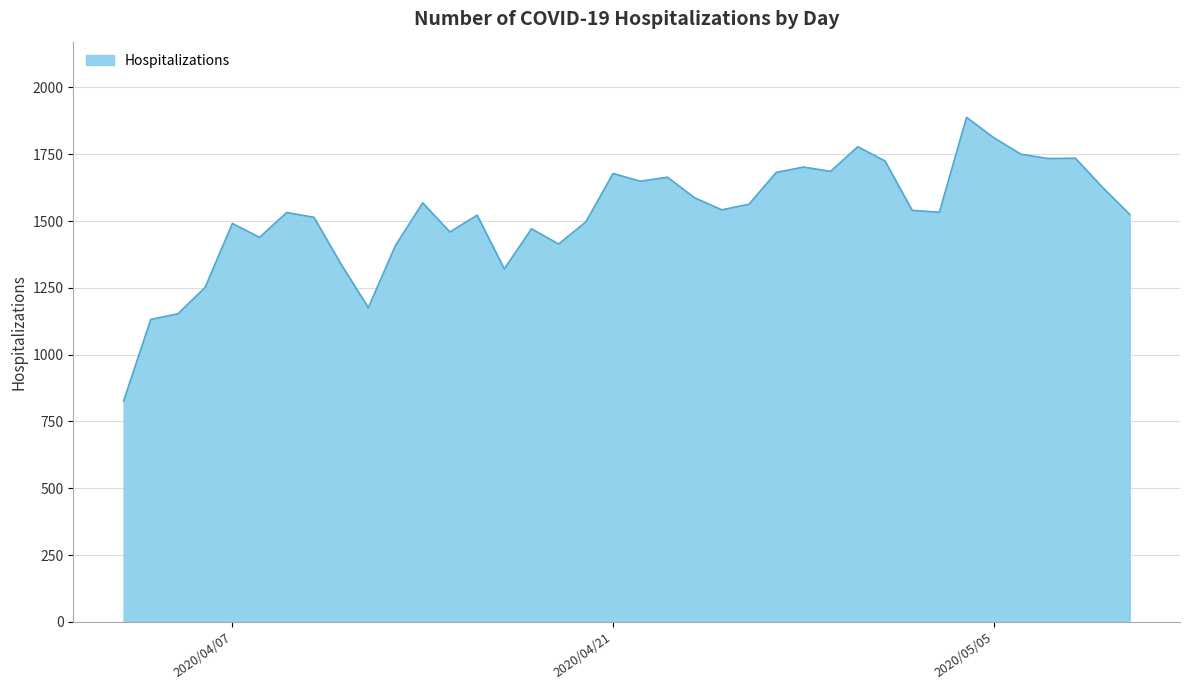

What is the difference between the maximum and minimum values?

1061